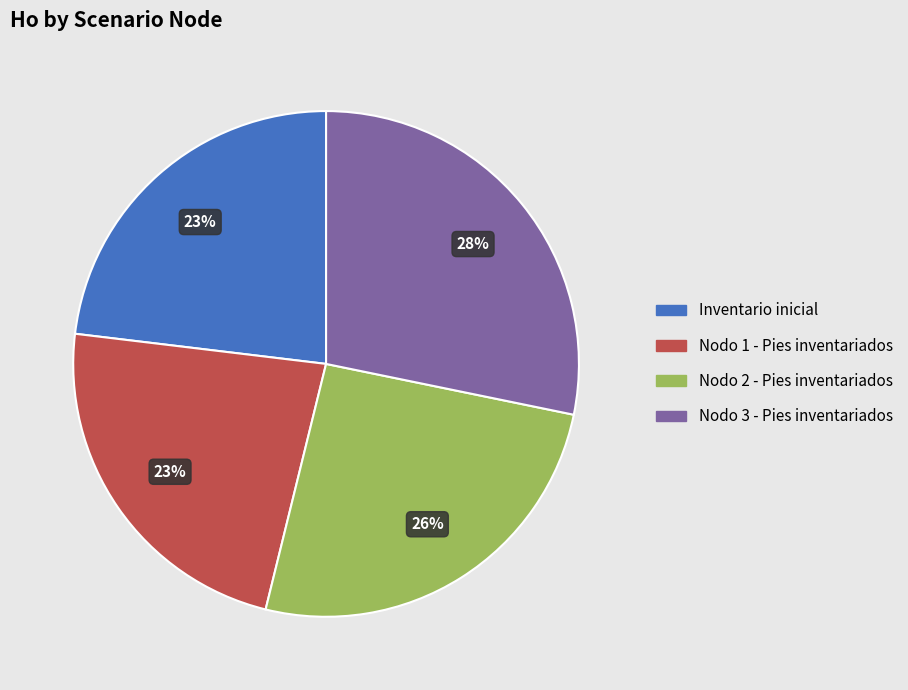

What is the ratio of the value at Nodo 1 - Pies inventariados to the value at Inventario inicial?

1.0